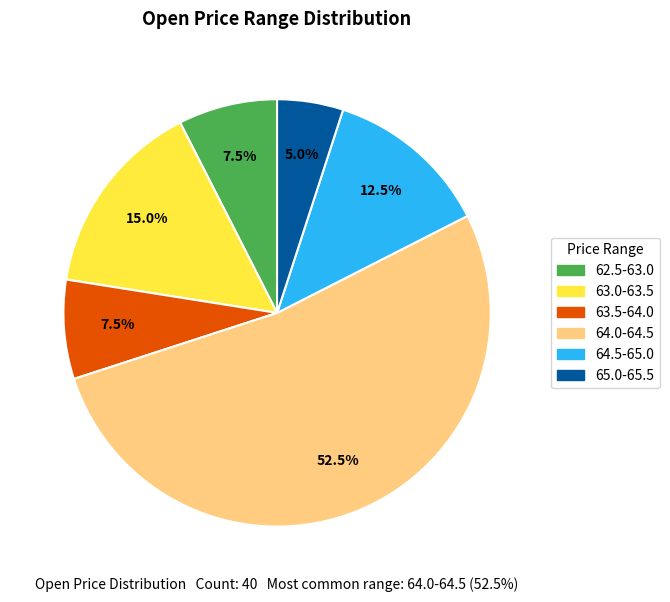

Which slice represents more than half of the pie?

64.0-64.5